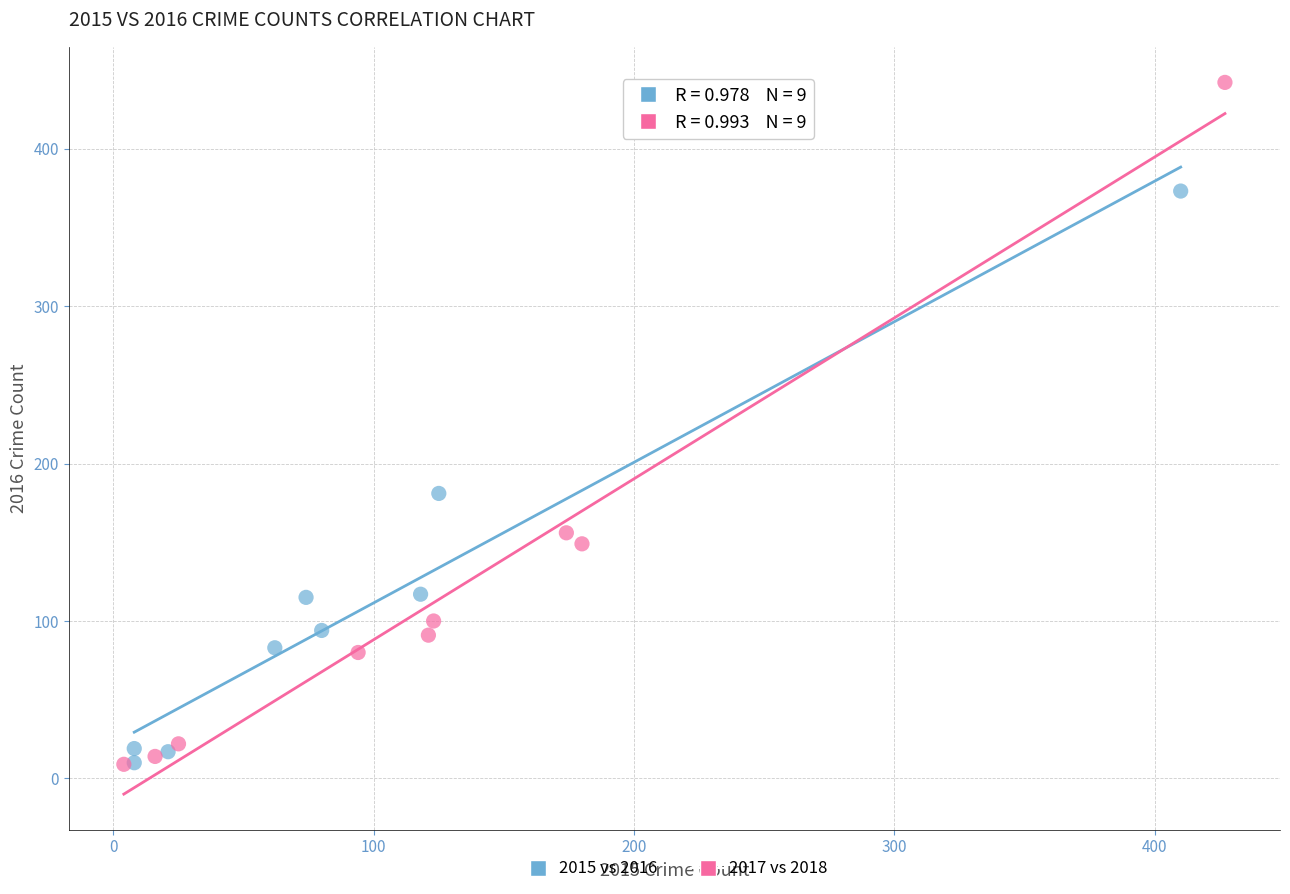

Which series contains the highest Y value?

2017 vs 2018